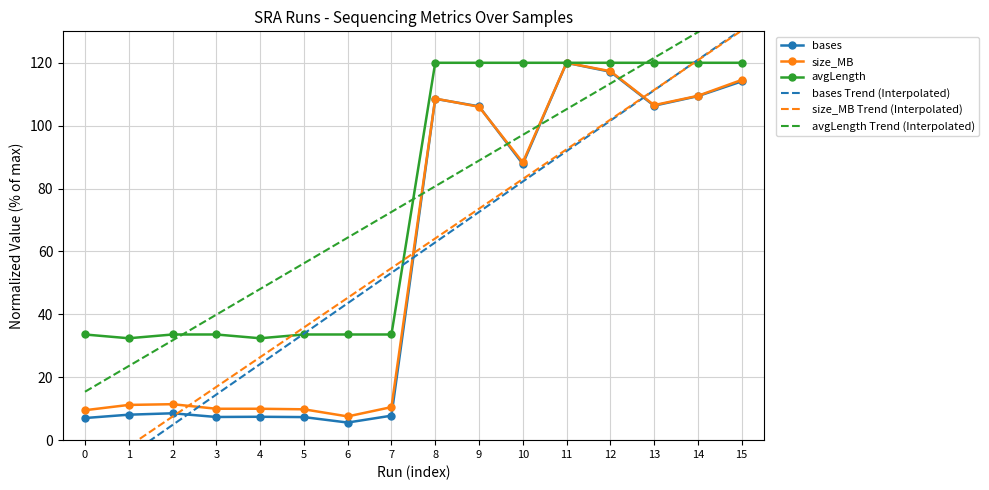

What is the value of the bases point at the 7th from the left?

5.6